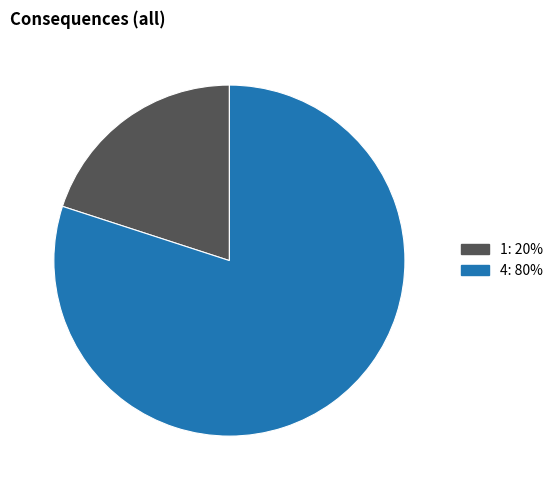

Rank the categories by value from highest to lowest.

4, 1